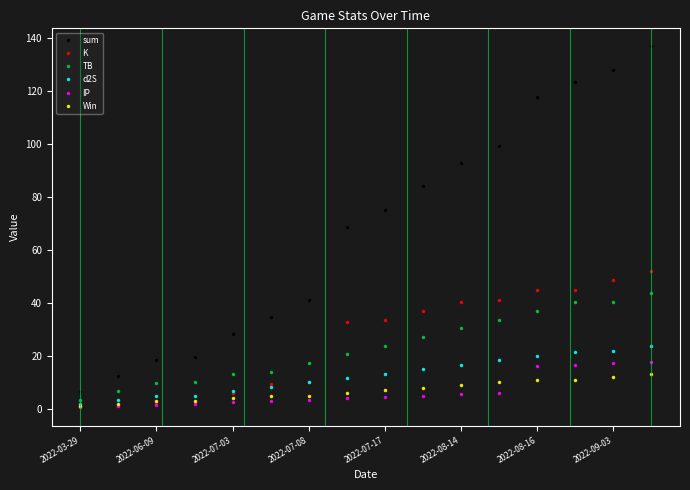

Which series has the largest range (max minus min)?

sum